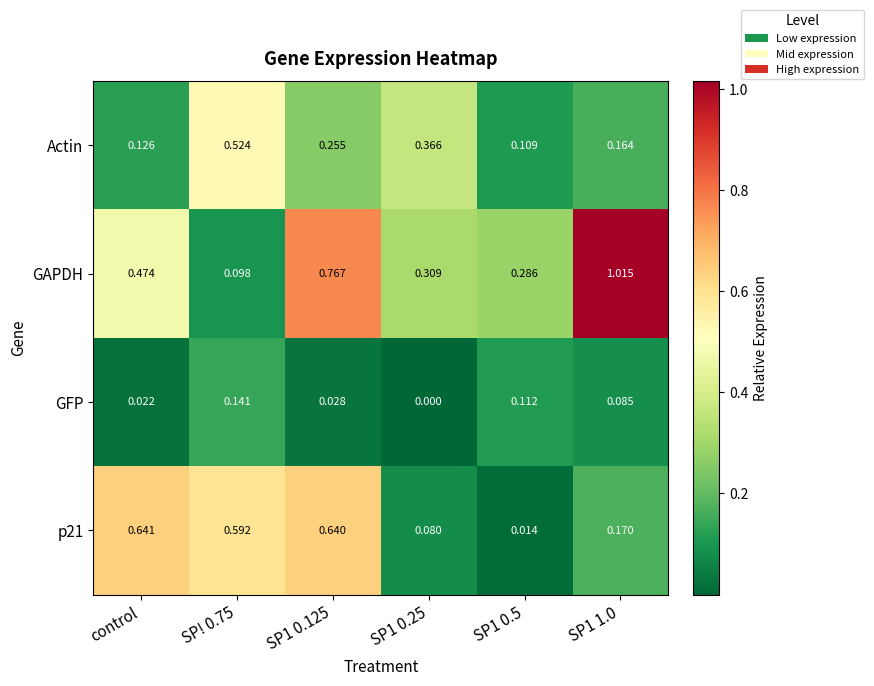

Which series has the largest range (max minus min)?

GAPDH